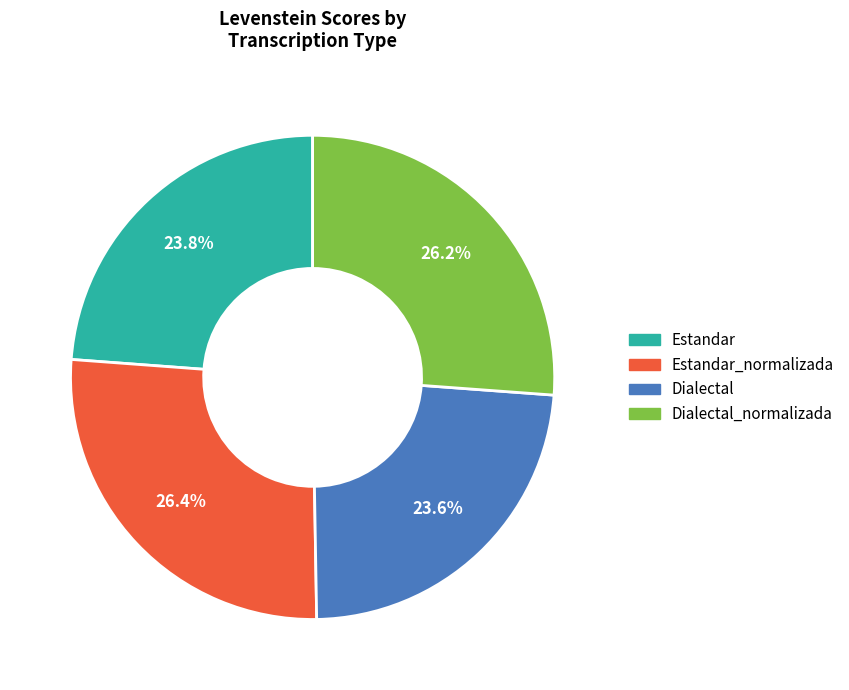

Count the number of slices in the pie.

4